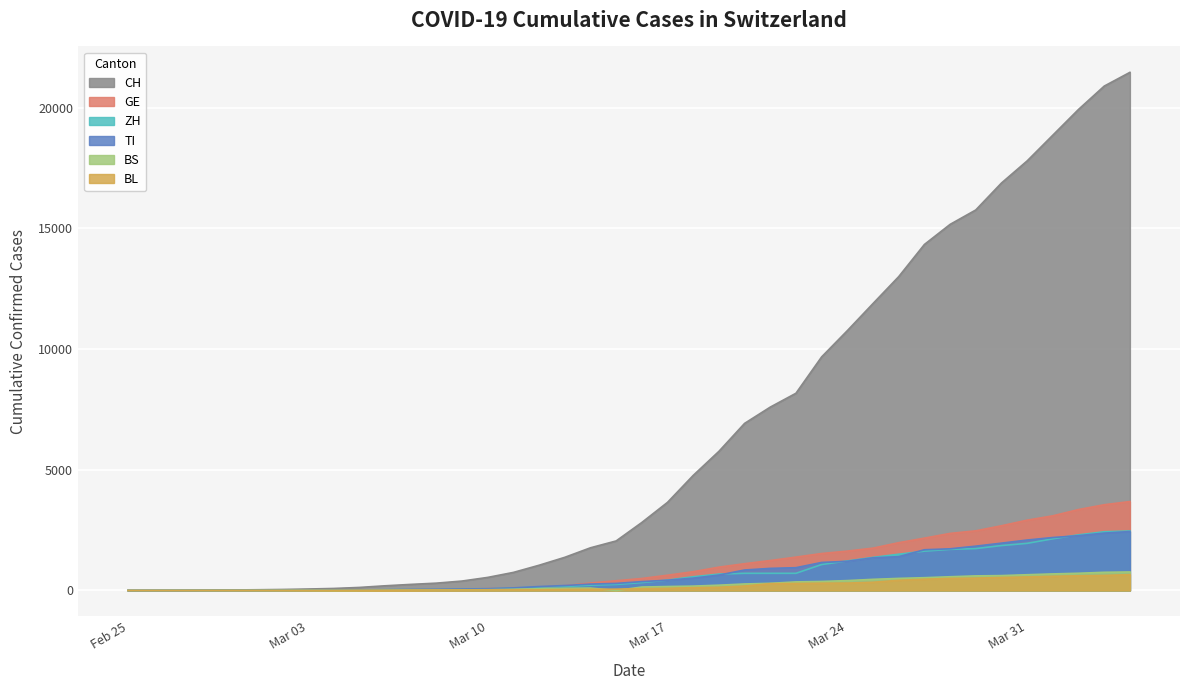

What is the difference between the maximum and minimum values in the ZH series?

2467